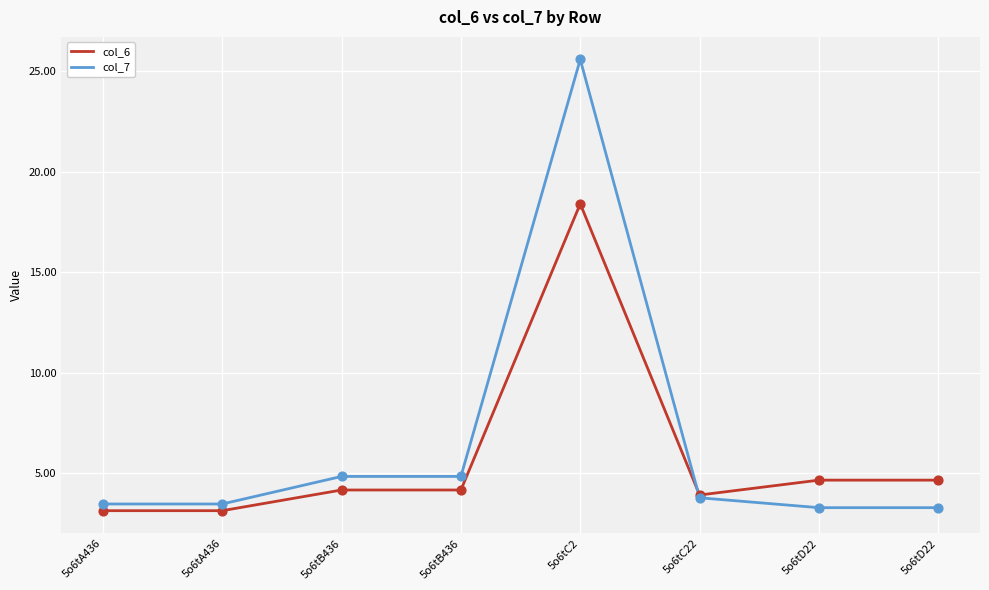

How many lines are shown in the chart?

2